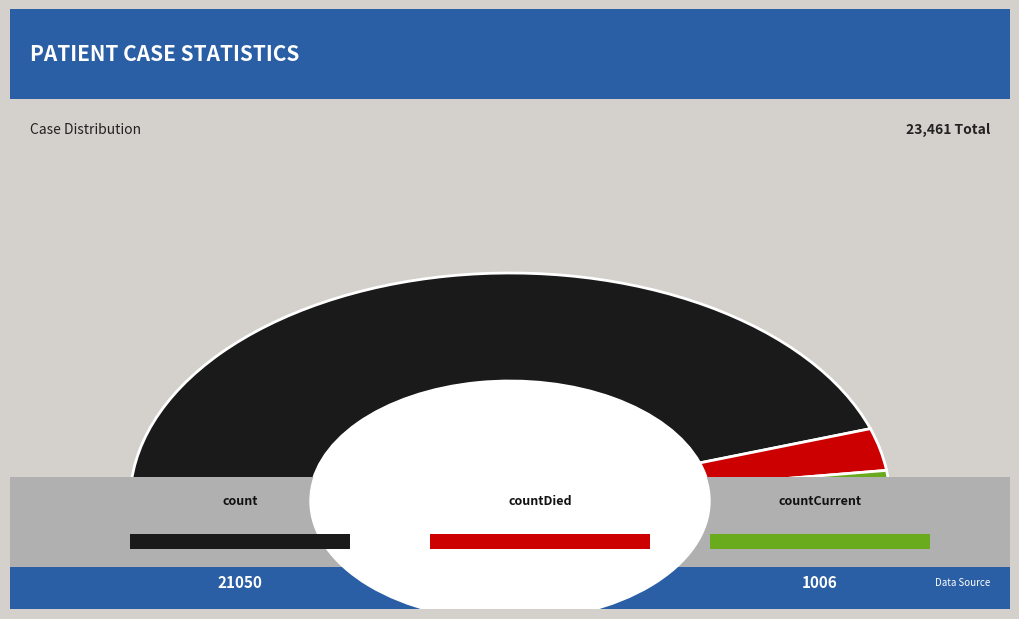

Which slice is the smallest?

countCurrent